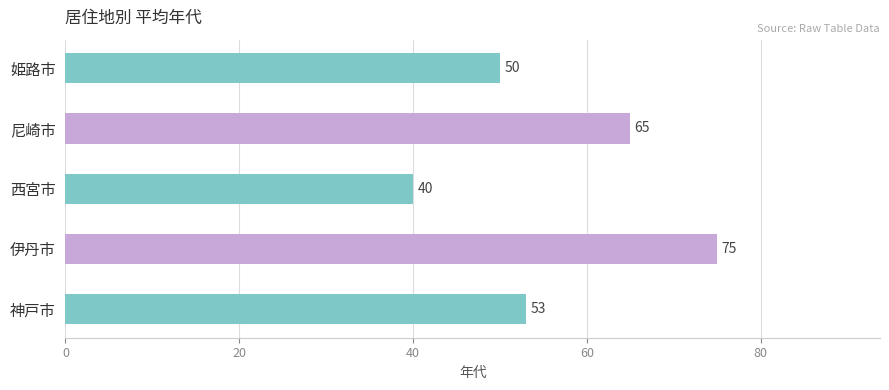

The chart shows a value of 50 at 姫路市. True or false?

True